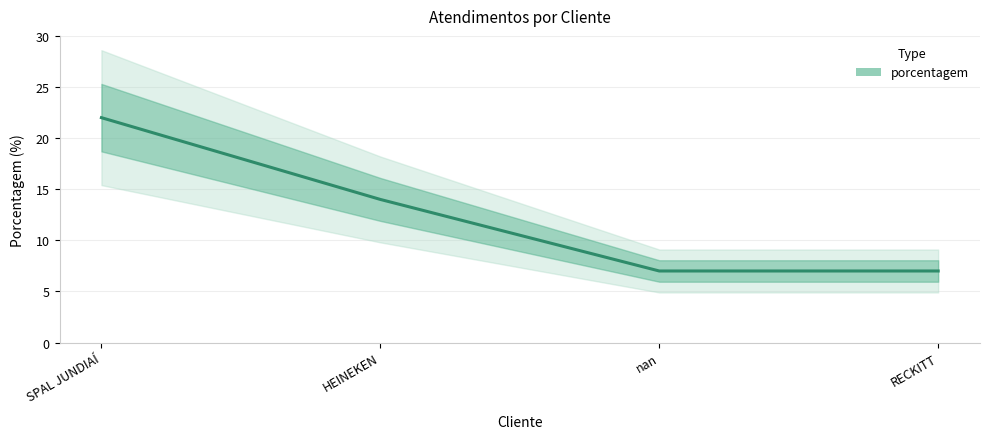

At which label is the value closest to 14?

HEINEKEN